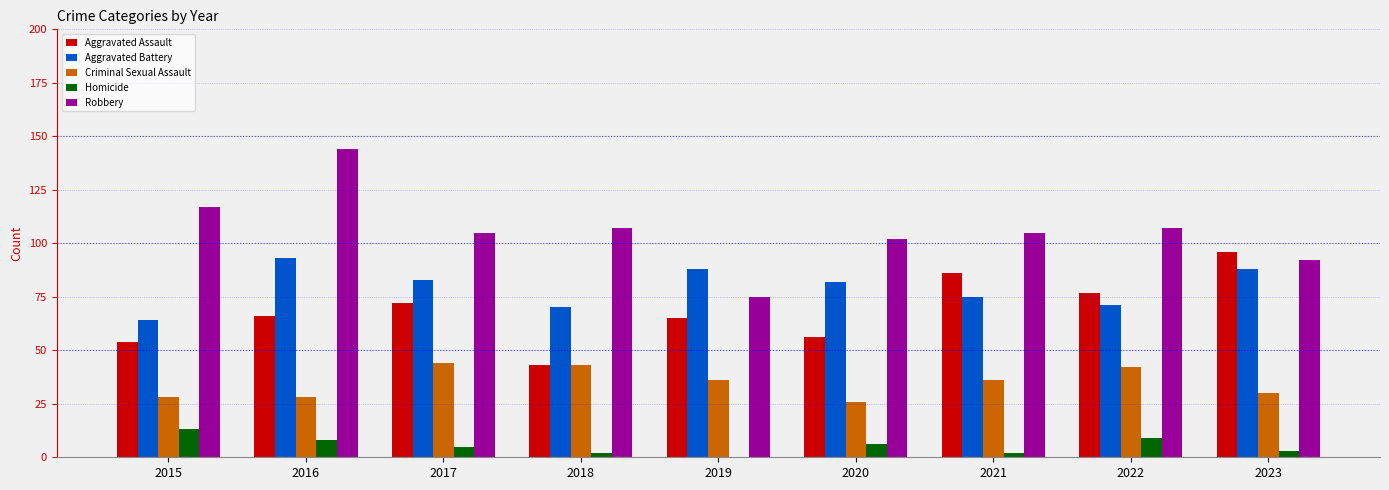

True or false: Homicide has a value of 0 at 2019.

True